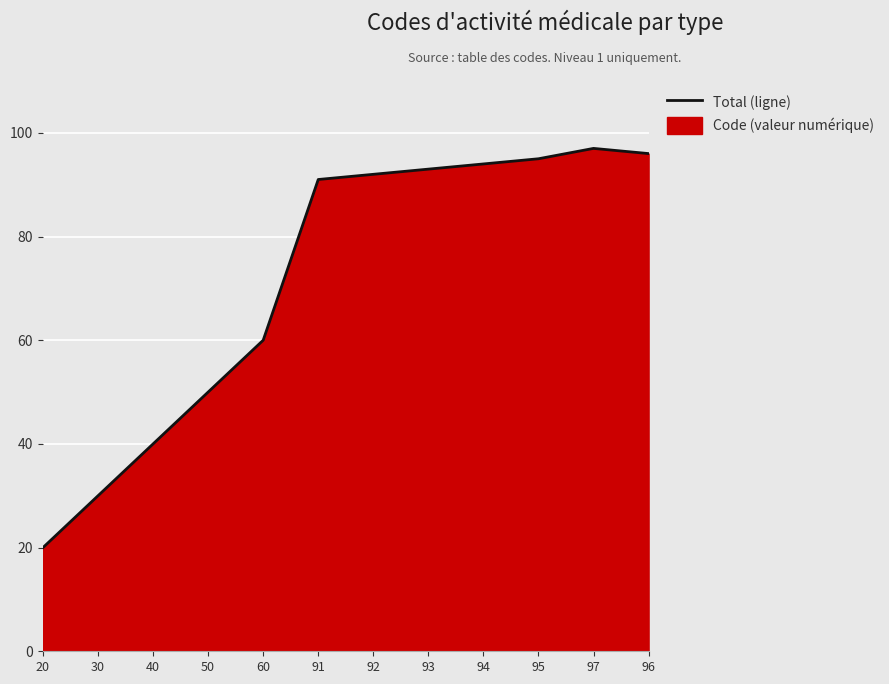

At which label does the data first exceed 92?

93